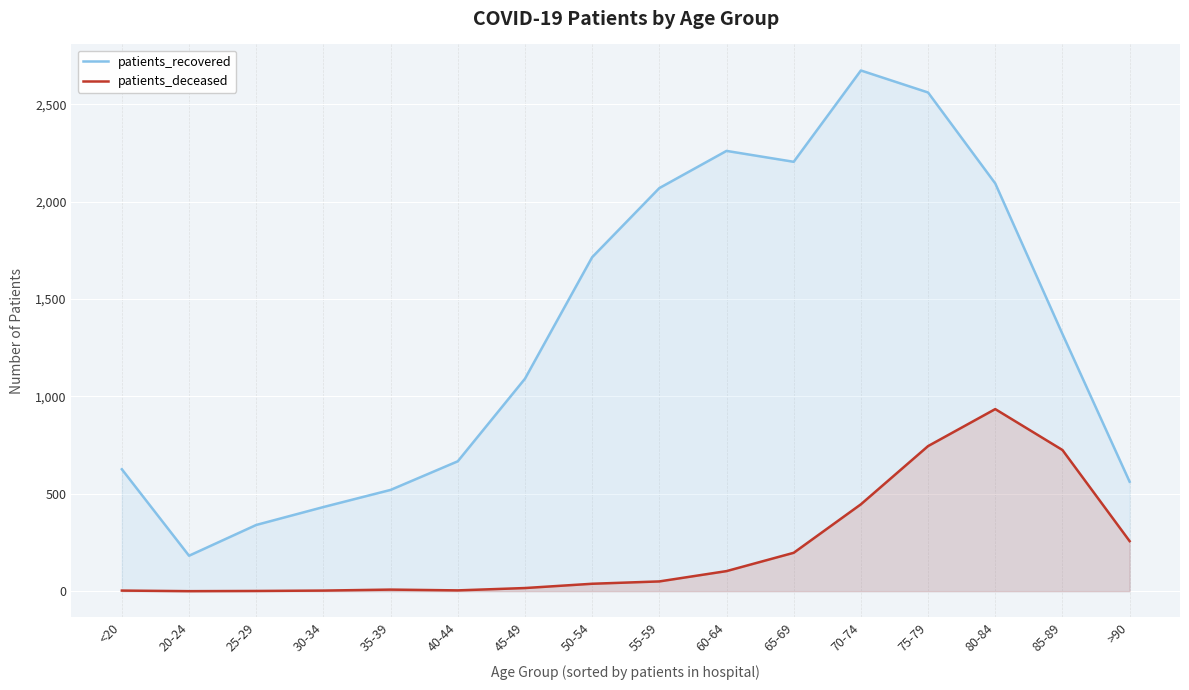

True or false: patients_recovered and patients_deceased cross at least once.

False